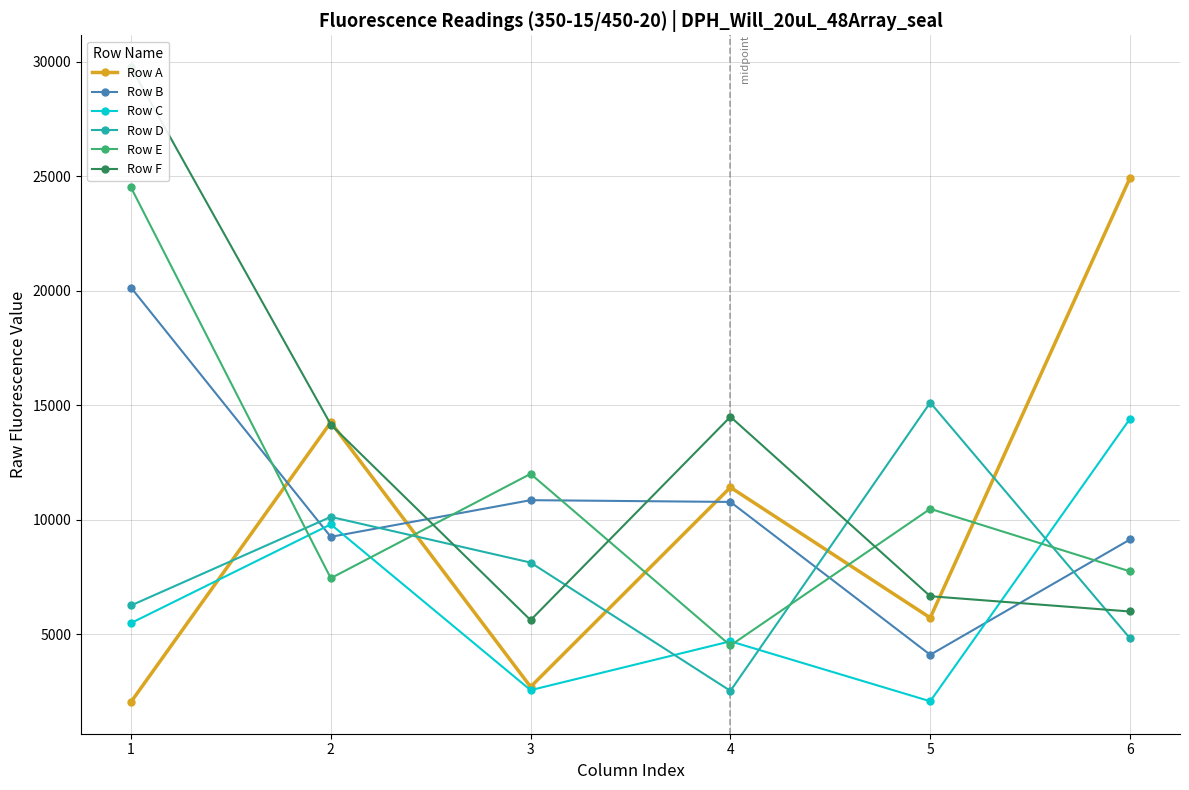

Where does the Row E series first go above 10473?

1